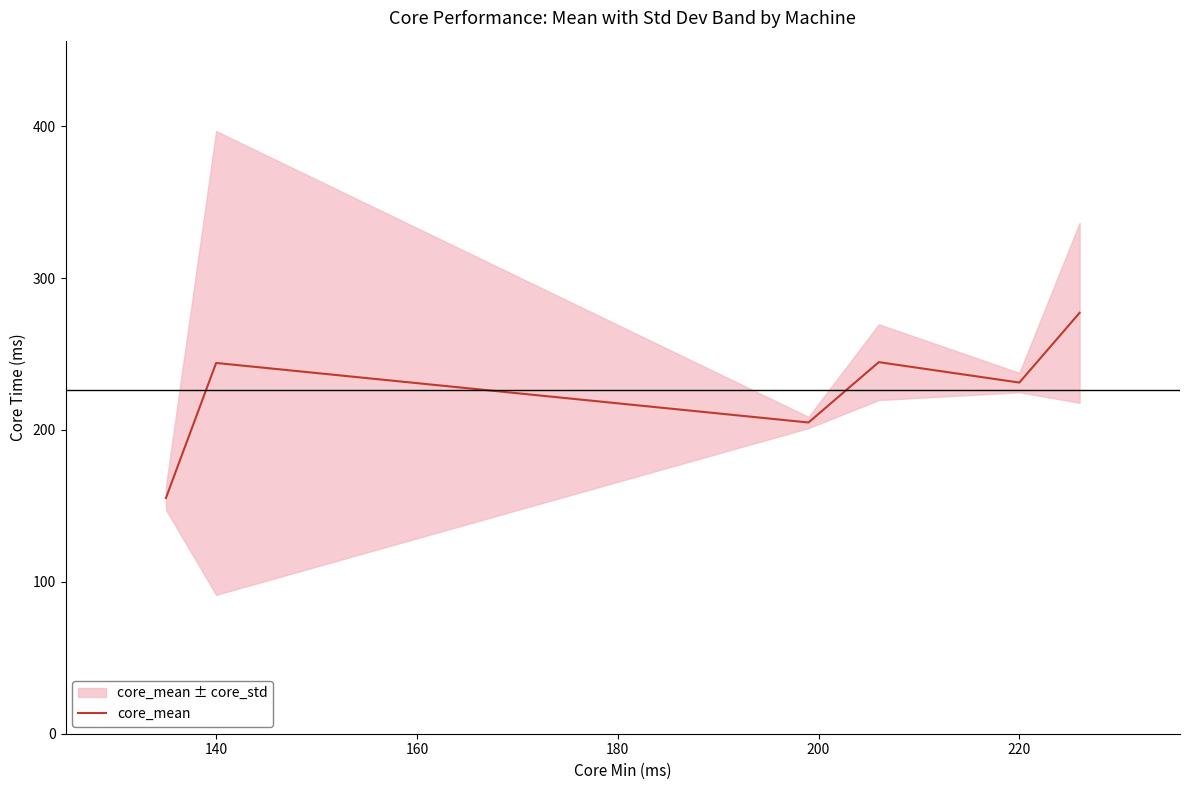

What is the maximum value for core_mean?

277.1